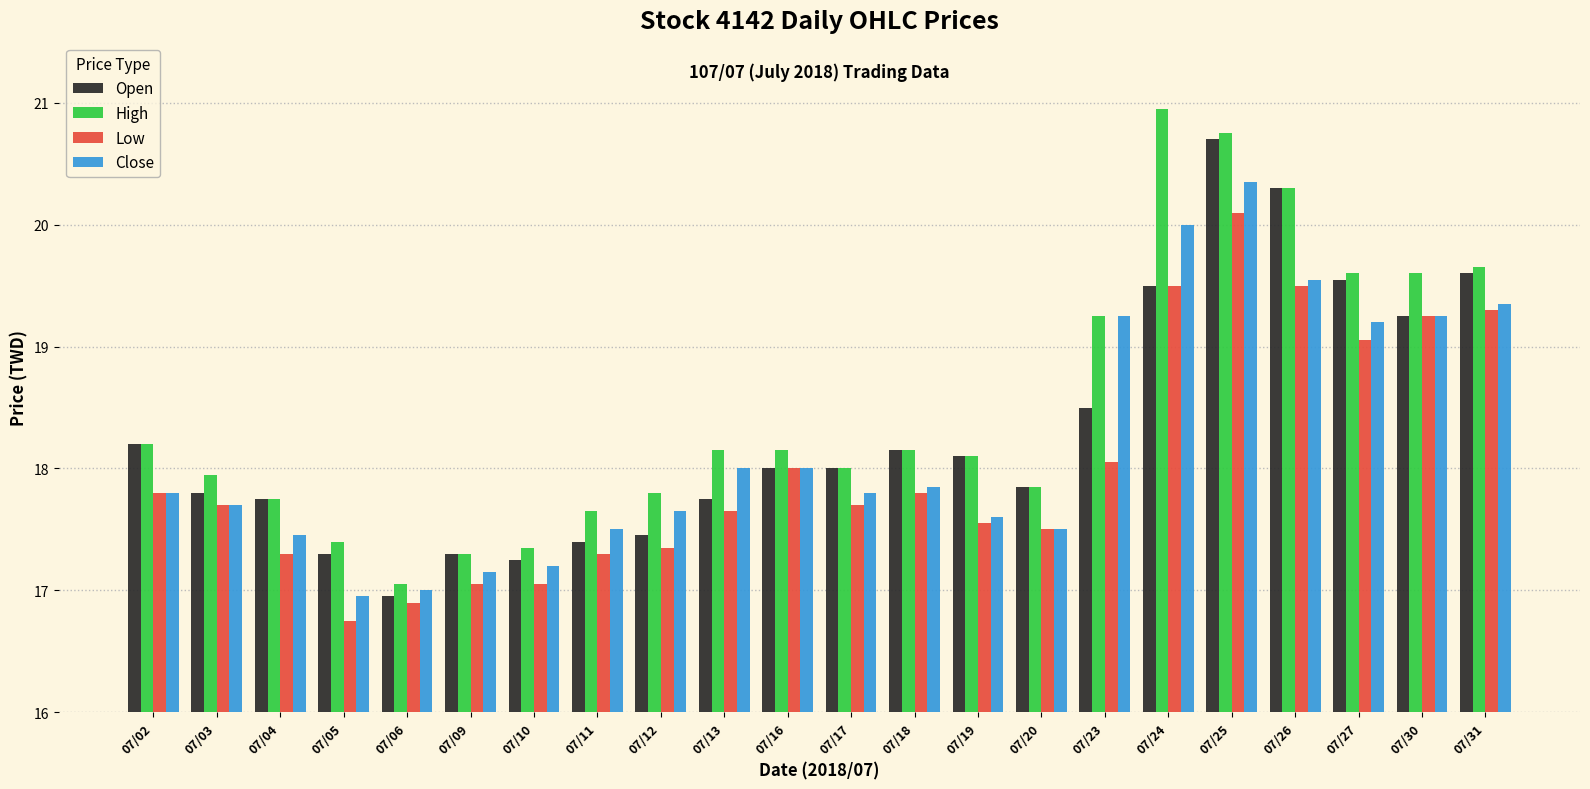

What value does the Close series have at 07/03?

17.7